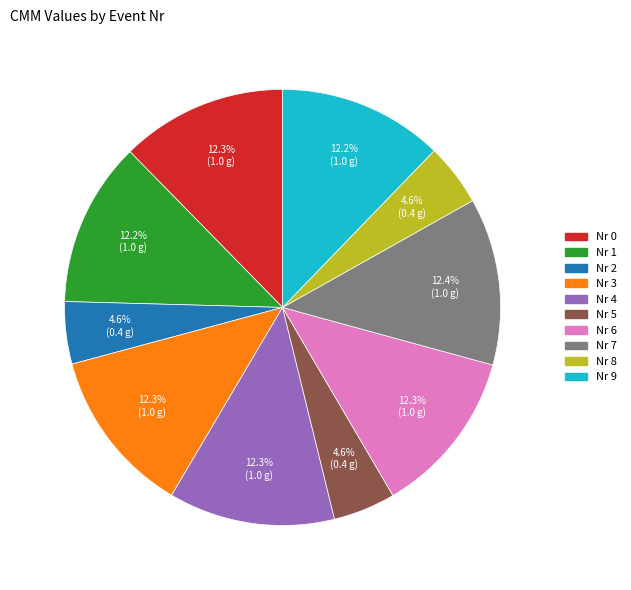

Does any single category account for the majority?

No